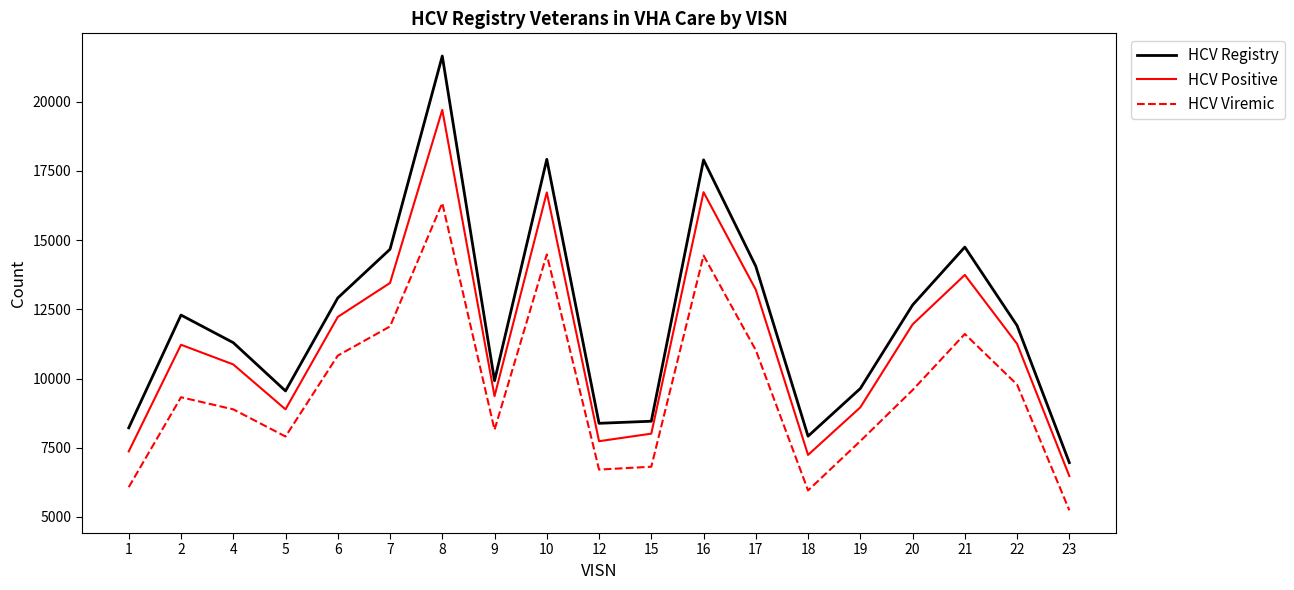

What are all the series names shown in the legend?

HCV Registry, HCV Positive, HCV Viremic